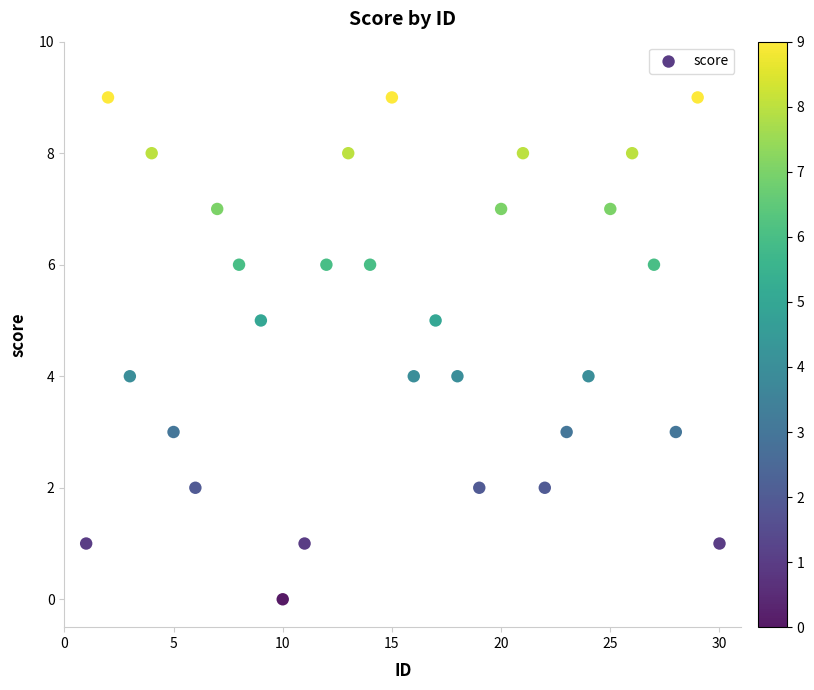

What is the range of Y values (max minus min)?

9